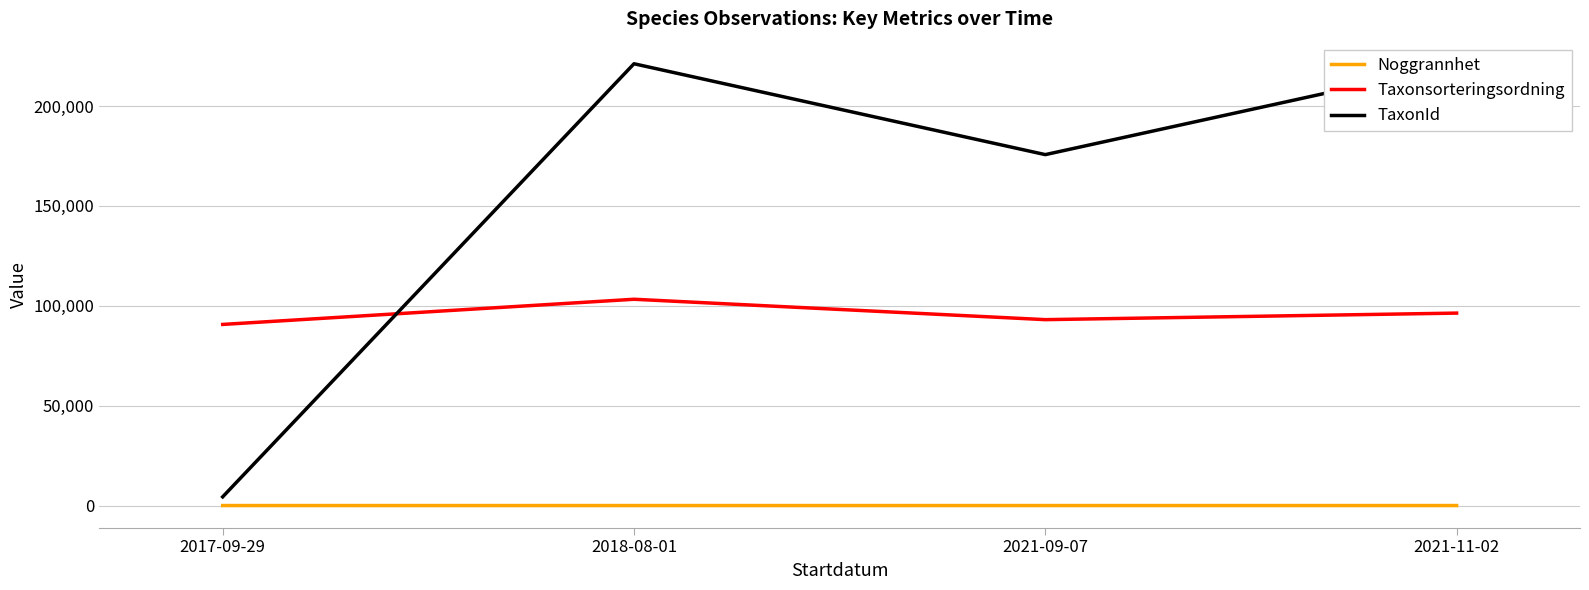

Where is TaxonId nearest to the value 112755?

2021-09-07